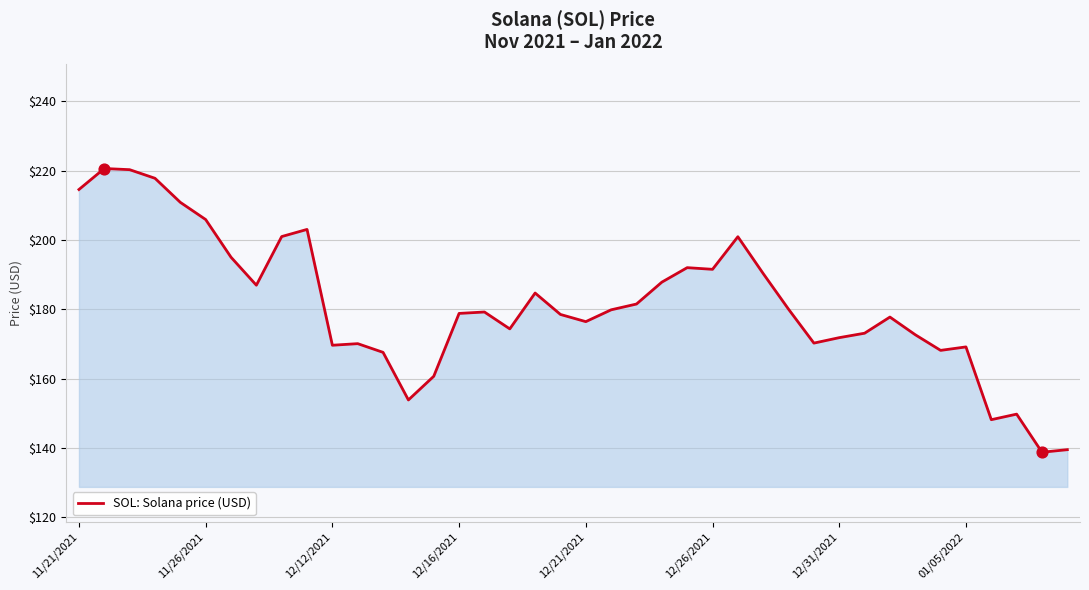

What is the minimum value shown in the chart?

138.8